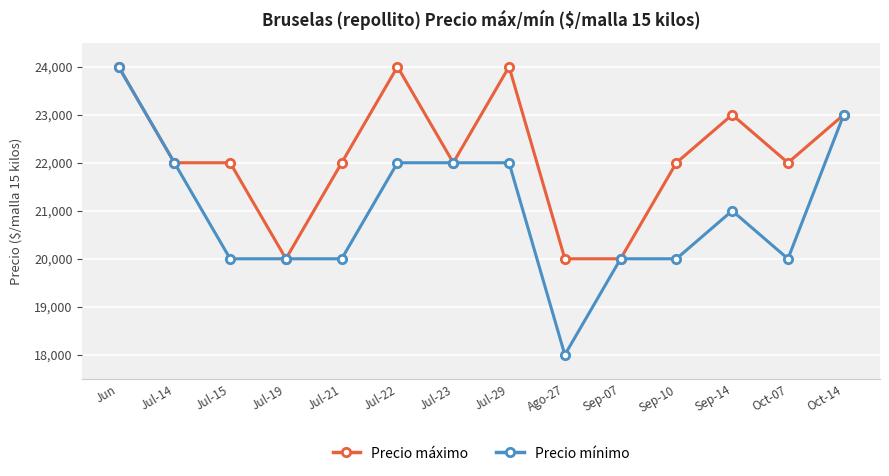

List the series in order of their overall mean, highest first.

Precio máximo, Precio mínimo